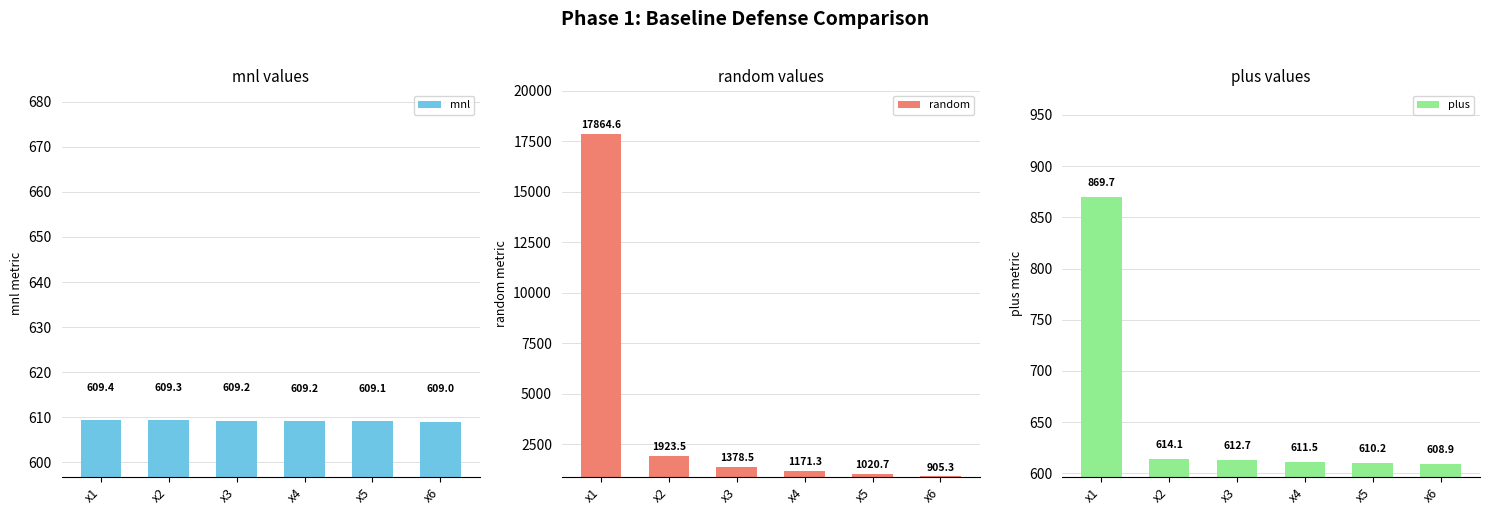

Reading left to right, extract all data points from this chart.

mnl: 609.4	609.3	609.2	609.2	609.1	609.0
random: 17864.6	1923.5	1378.5	1171.3	1020.7	905.3
plus: 869.7	614.1	612.7	611.5	610.2	608.9